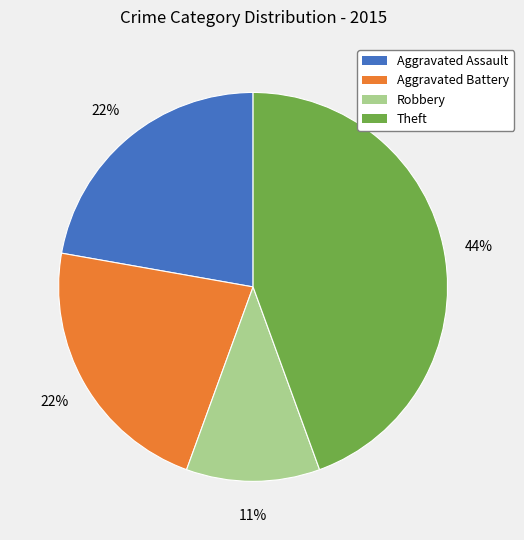

How many segments does this pie chart have?

4